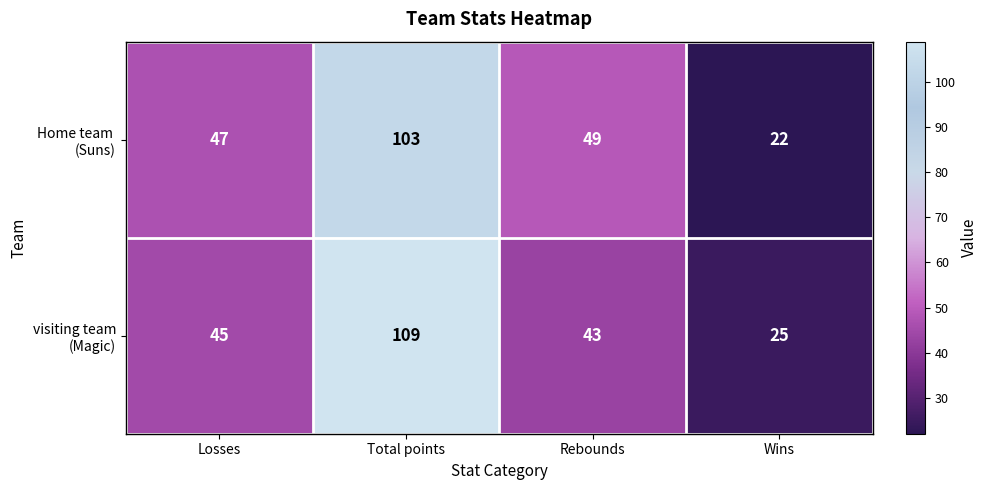

What is the difference between the highest and lowest values at Losses?

2